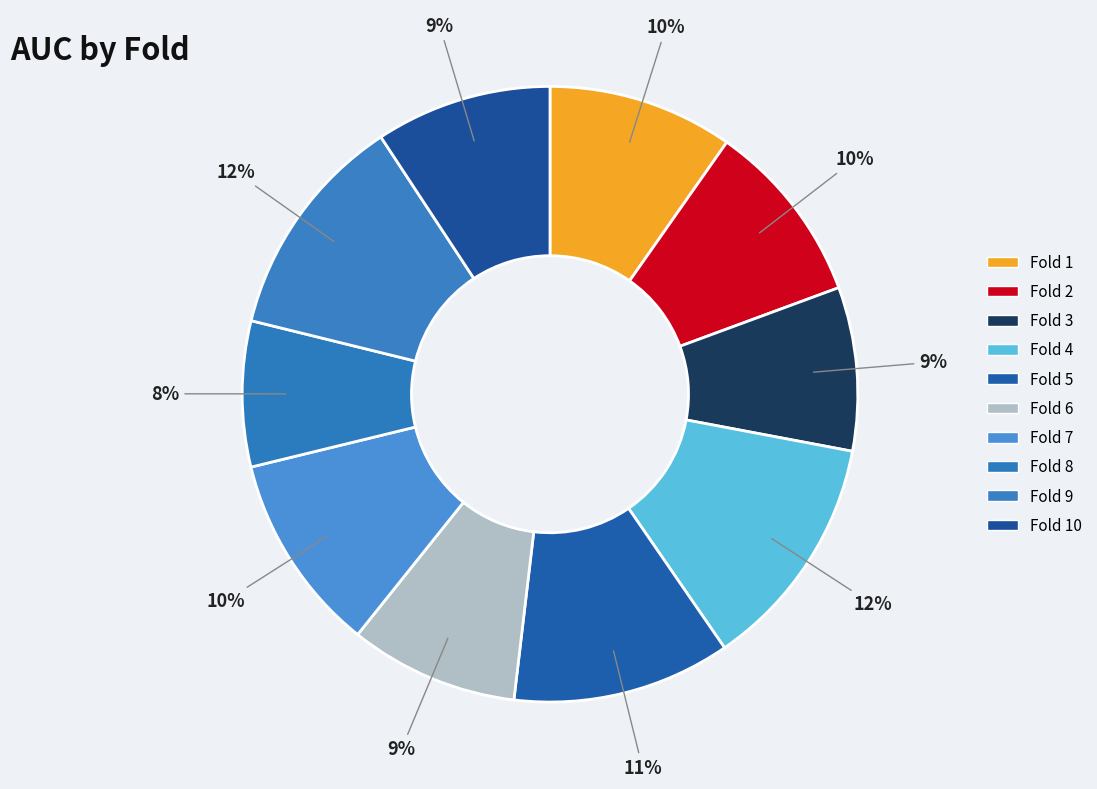

The Fold 7 slice represents 18% of the pie. True or false?

False